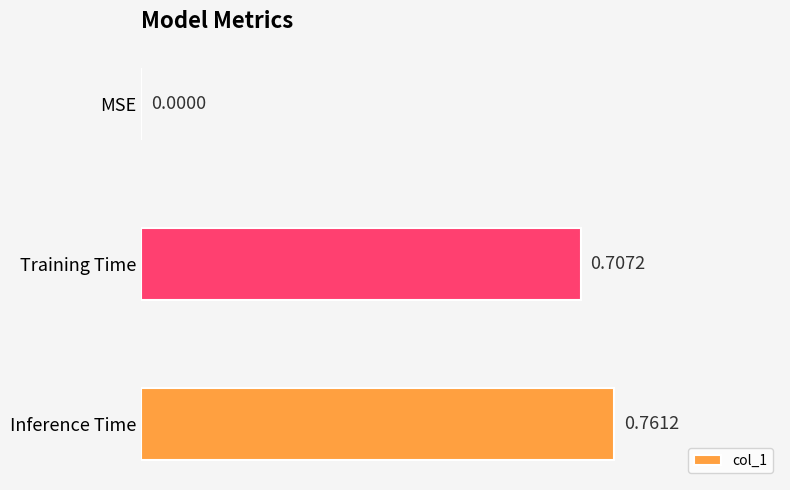

How many series are shown in this chart?

1